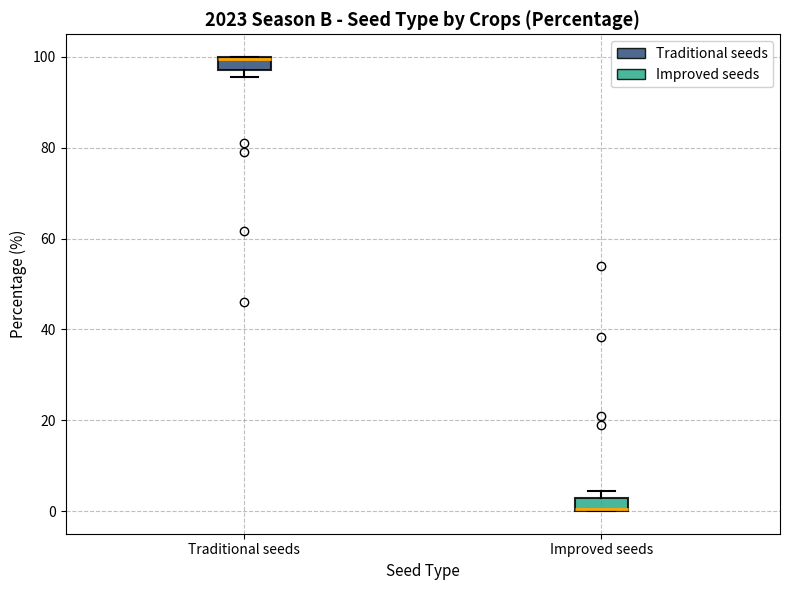

Where is the upper edge of the box for Improved seeds on the y-axis? The values are not printed on the chart, so give them approximately, as read against the axis.

2